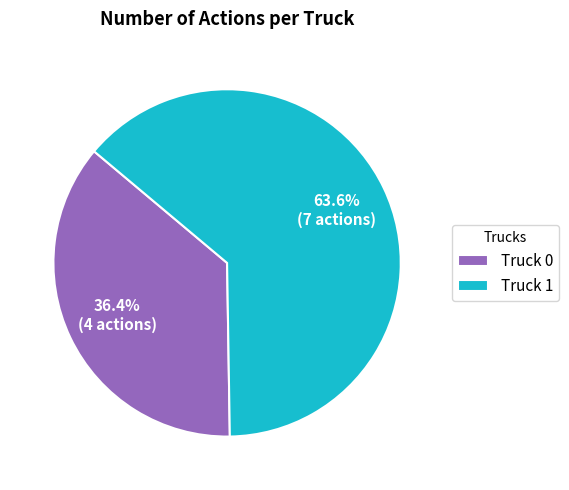

To the nearest percent, what percentage of the pie is Truck 0?

36%